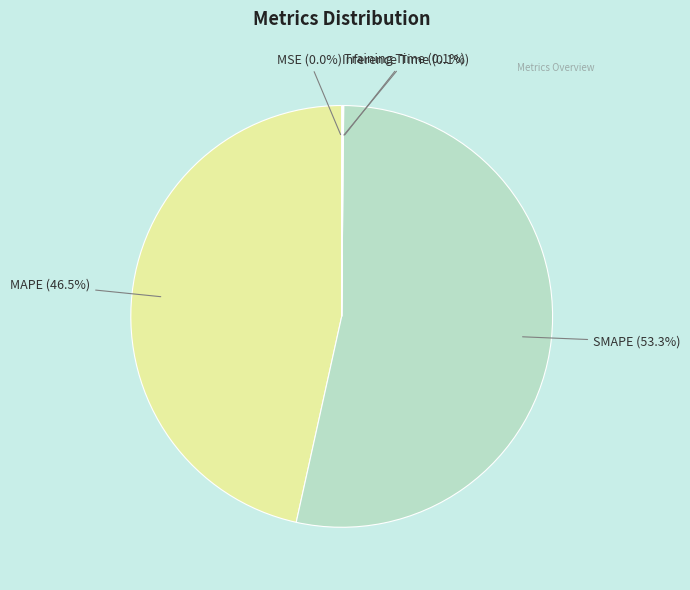

Which category has the biggest portion of the pie?

SMAPE